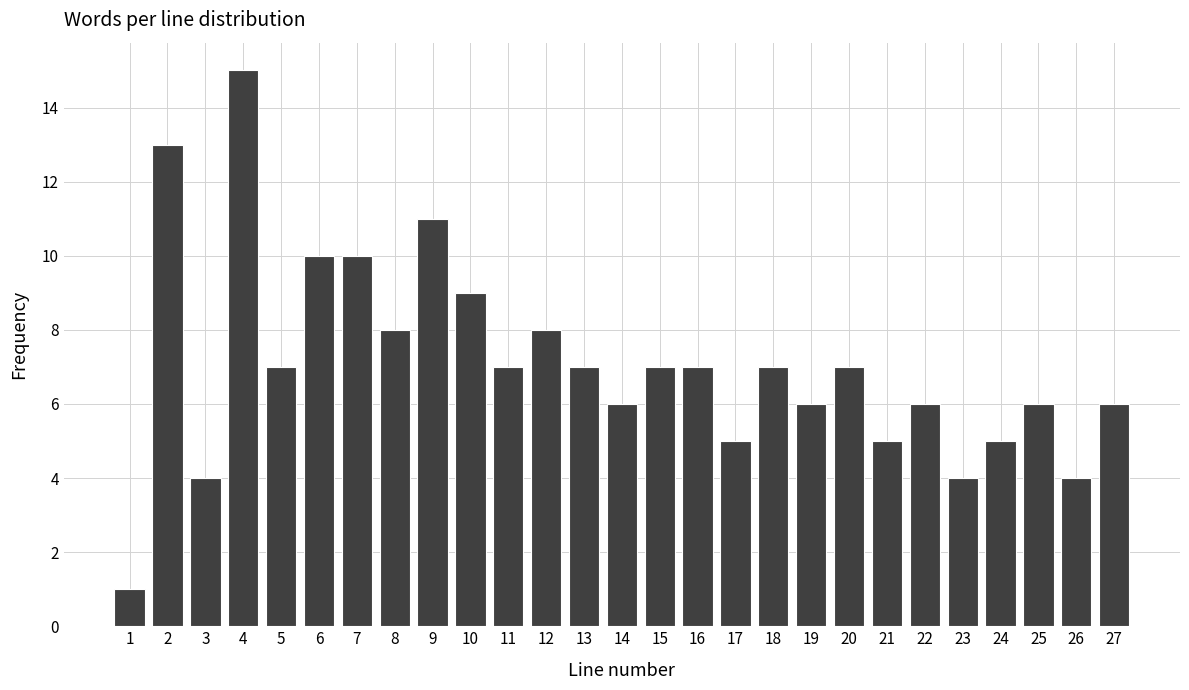

Reading left to right, list all the values displayed in this chart.

1=1	2=13	3=4	4=15	5=7	6=10	7=10	8=8	9=11	10=9	11=7	12=8	13=7	14=6	15=7	16=7	17=5	18=7	19=6	20=7	21=5	22=6	23=4	24=5	25=6	26=4	27=6